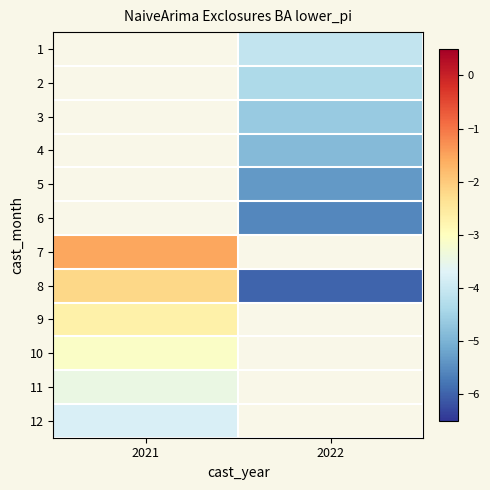

What is the minimum value shown in the chart?

-6.0